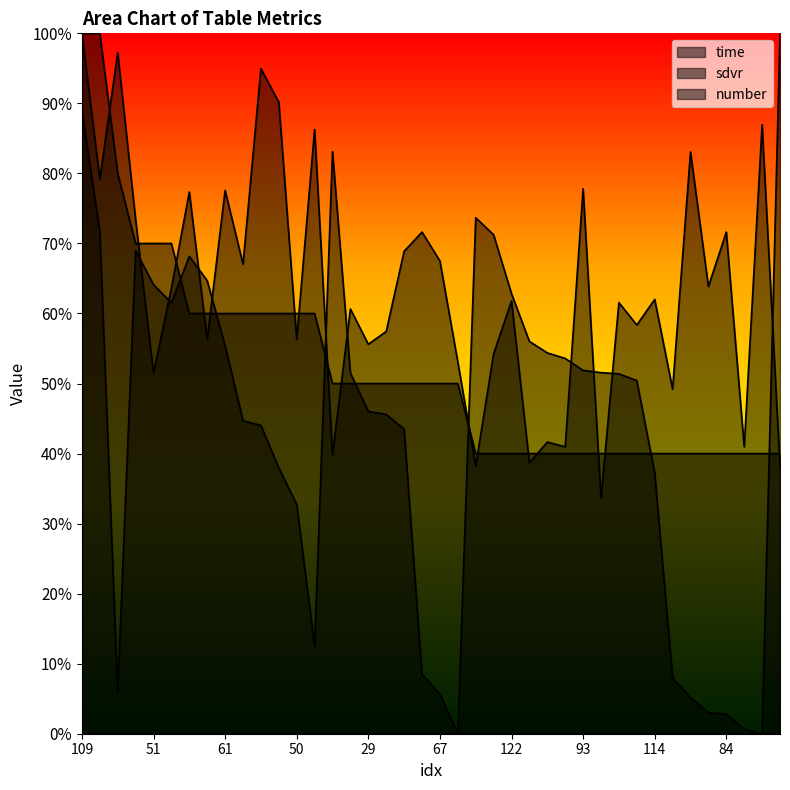

Where do sdvr and number first cross each other?

78 and 124